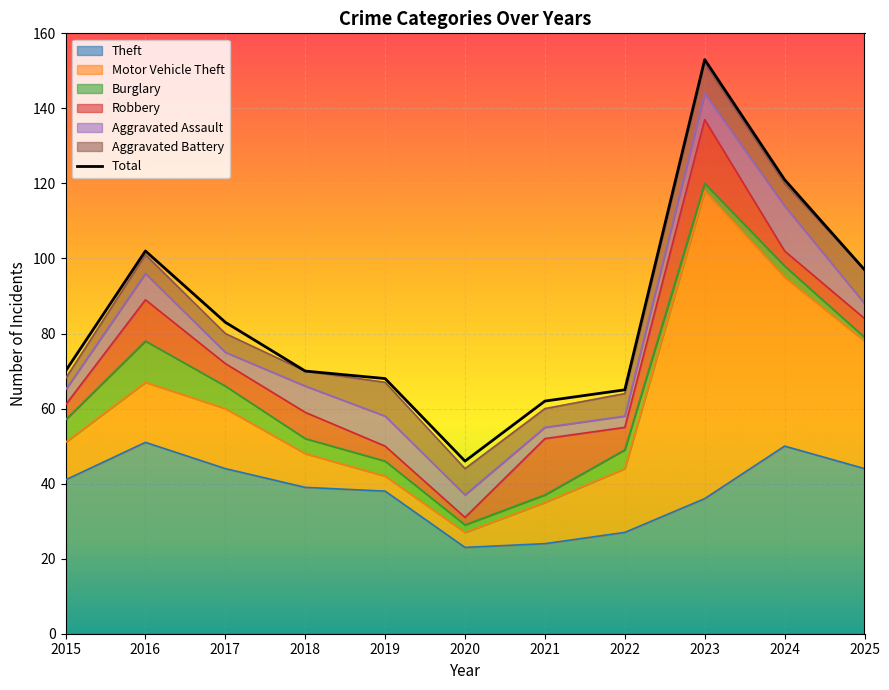

At which label is the value closest to 99?

2025